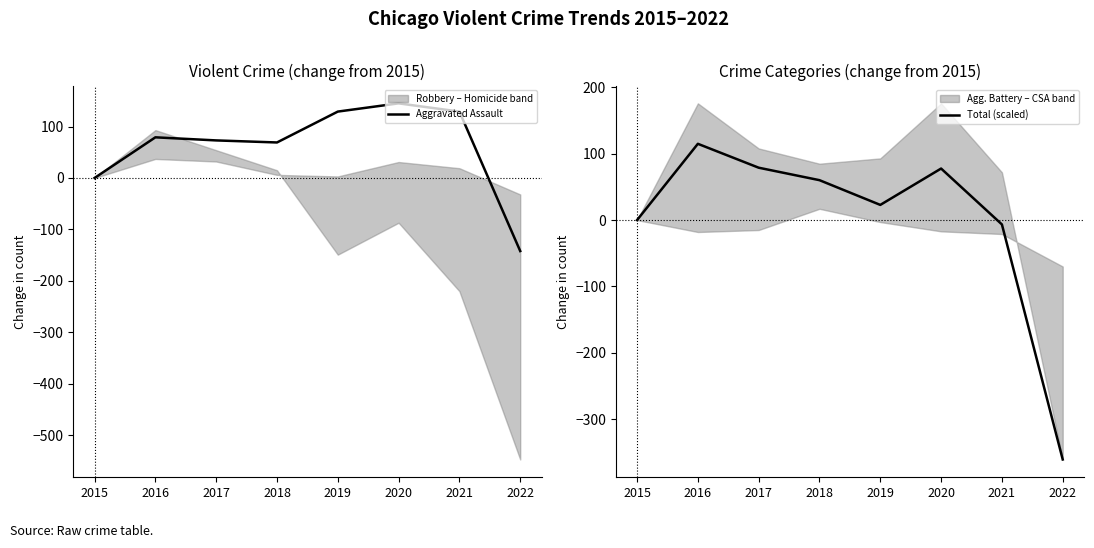

How many lines are shown in the chart?

2